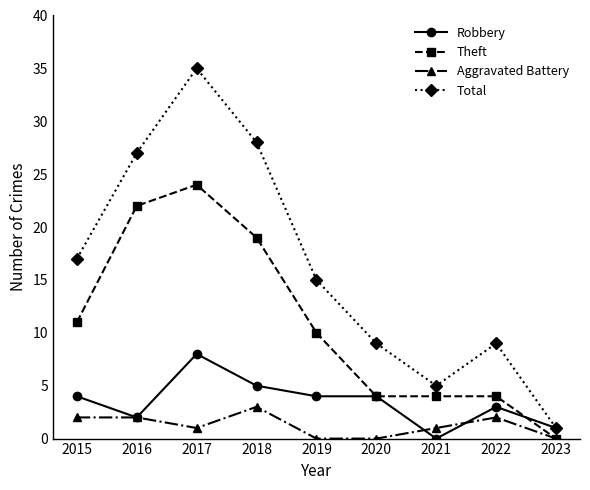

At which category does Robbery reach its first local valley?

2016